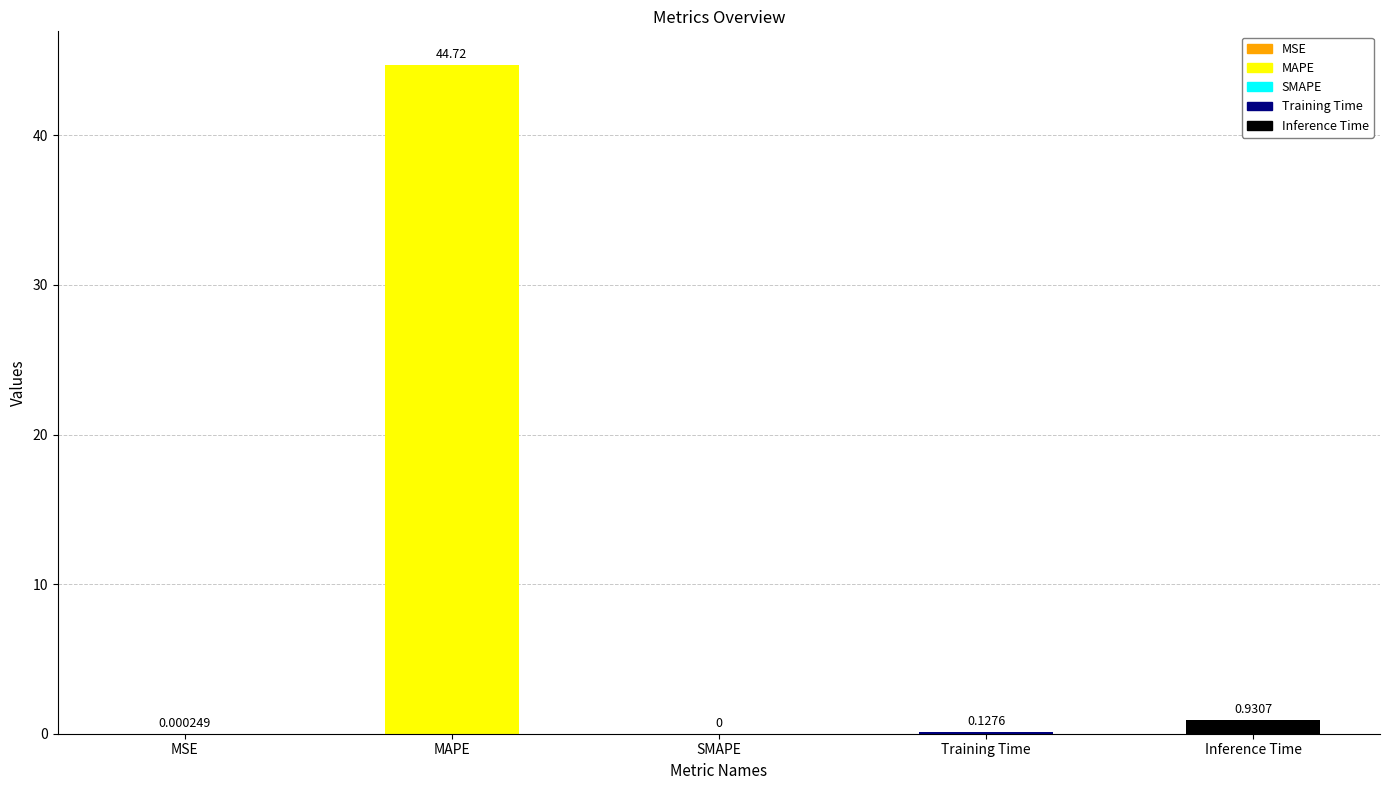

What is the change in value from MSE to Training Time?

+0.1